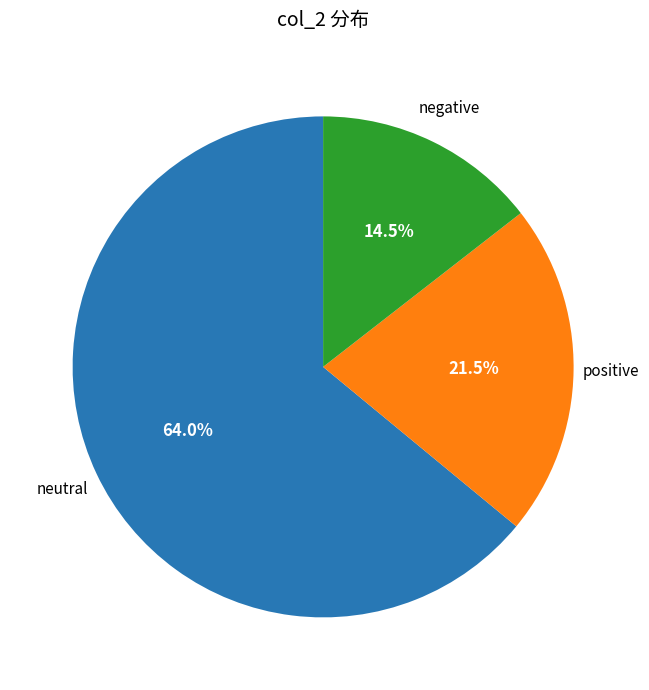

How many segments does this pie chart have?

3